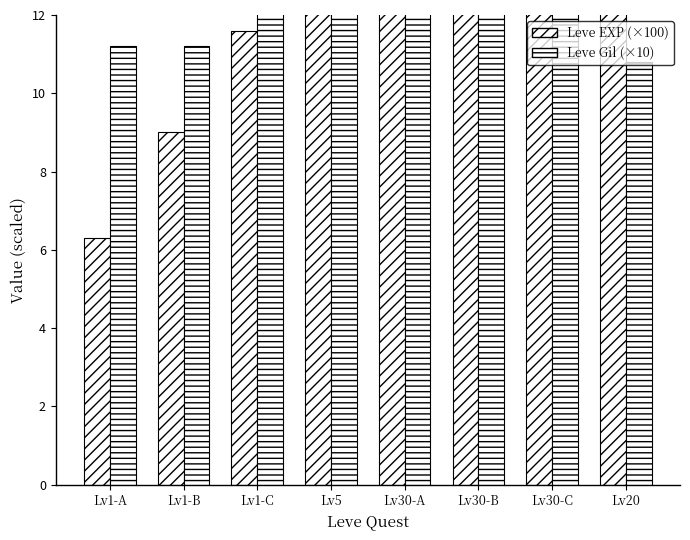

List the labels in order of Leve Gil (×10) value, largest first.

Lv30-B, Lv30-A, Lv1-C, Lv5, Lv30-C, Lv1-A, Lv1-B, Lv20